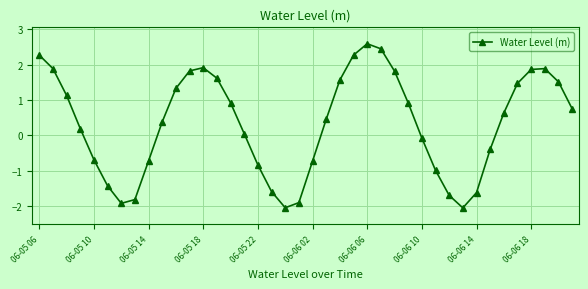

What is the smallest value displayed?

-2.0